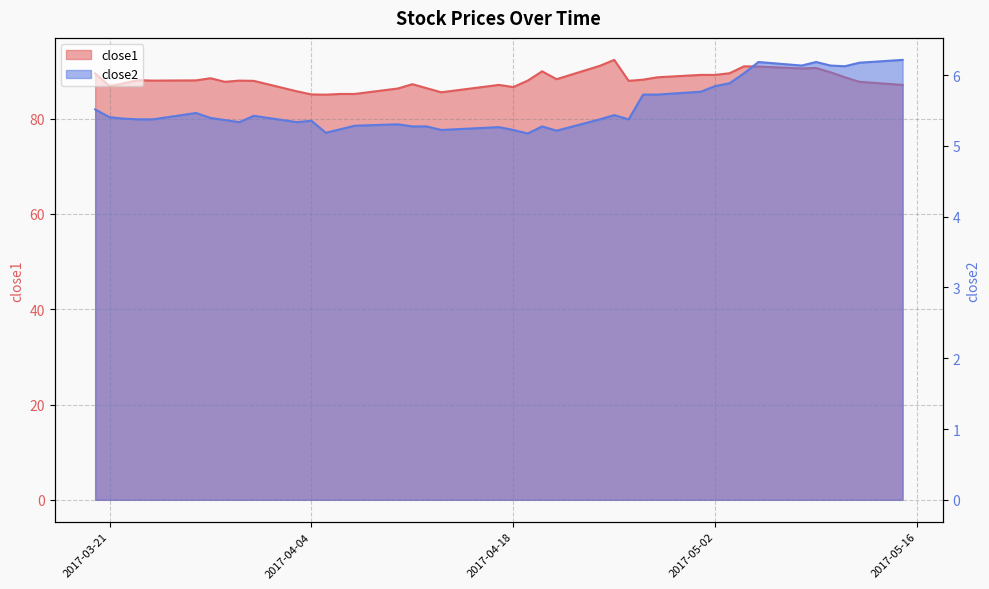

What is the difference between the maximum and minimum values in the close1 series?

7.3